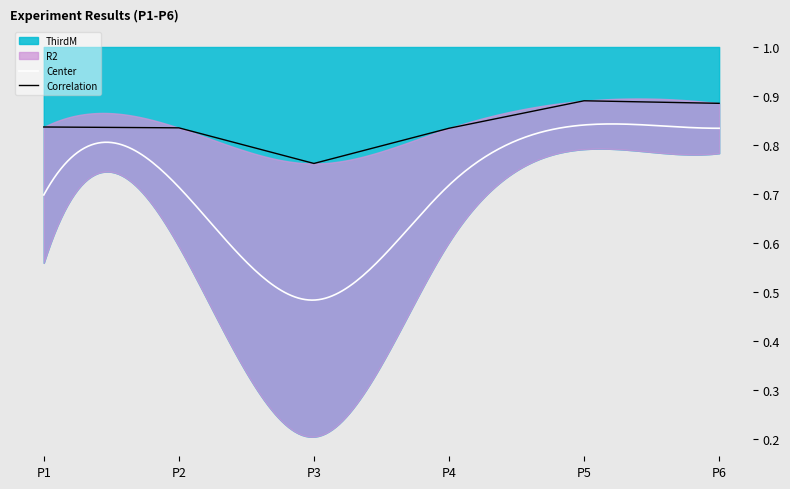

True or false: R2 has a value of 0.6 at P4.

True